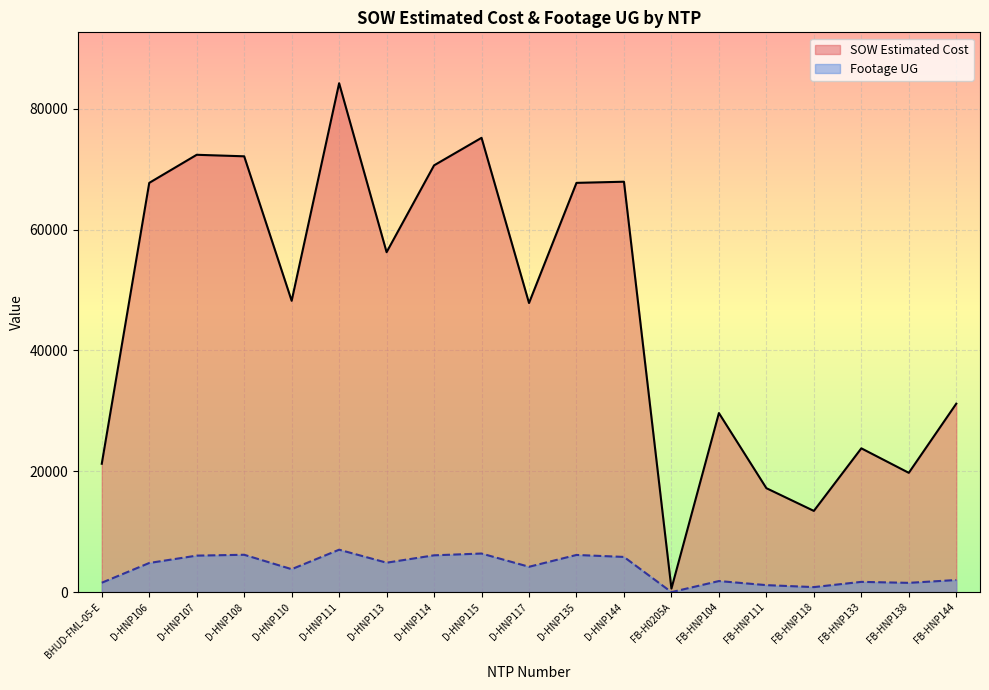

Which series has the widest spread of values?

SOW Estimated Cost